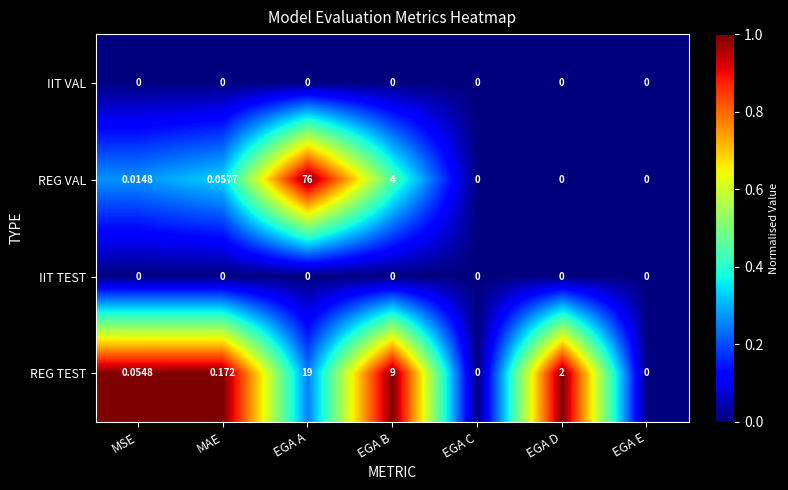

How many values in REG VAL are above zero?

4